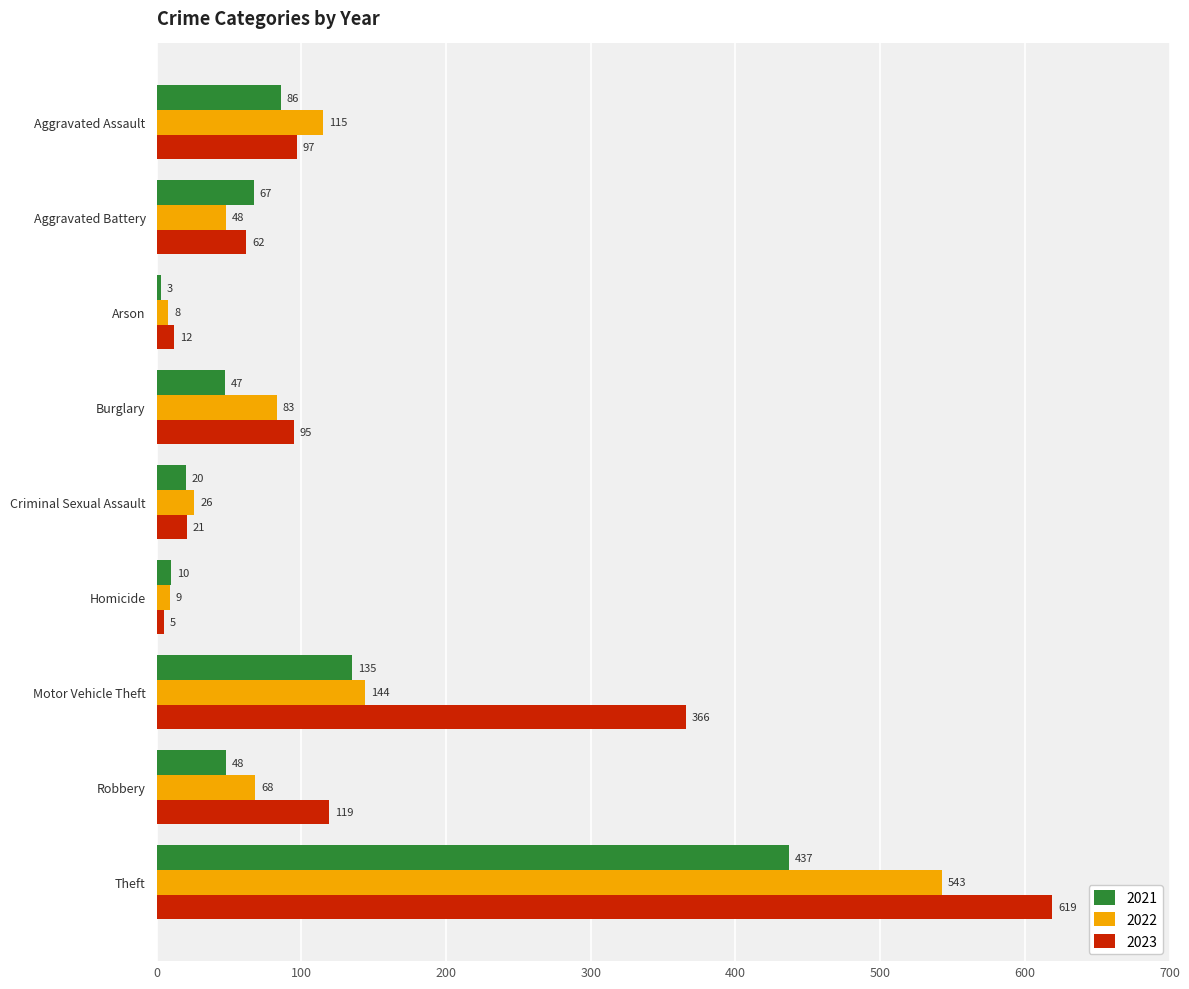

What is the difference between the 2023 values at Aggravated Assault and Theft?

522